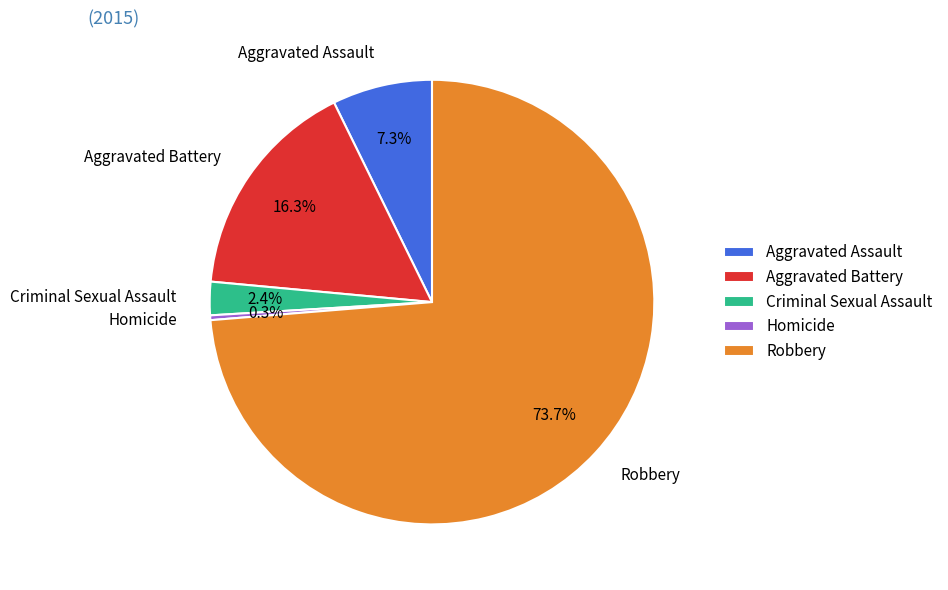

Which category has the smallest portion of the pie?

Homicide